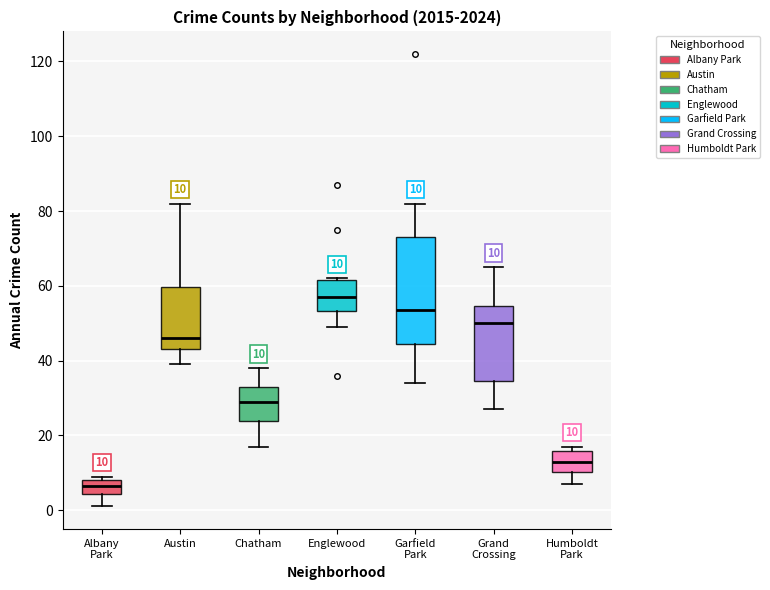

Comparing the boxes themselves (not the whiskers), which one is the tallest?

Garfield Park